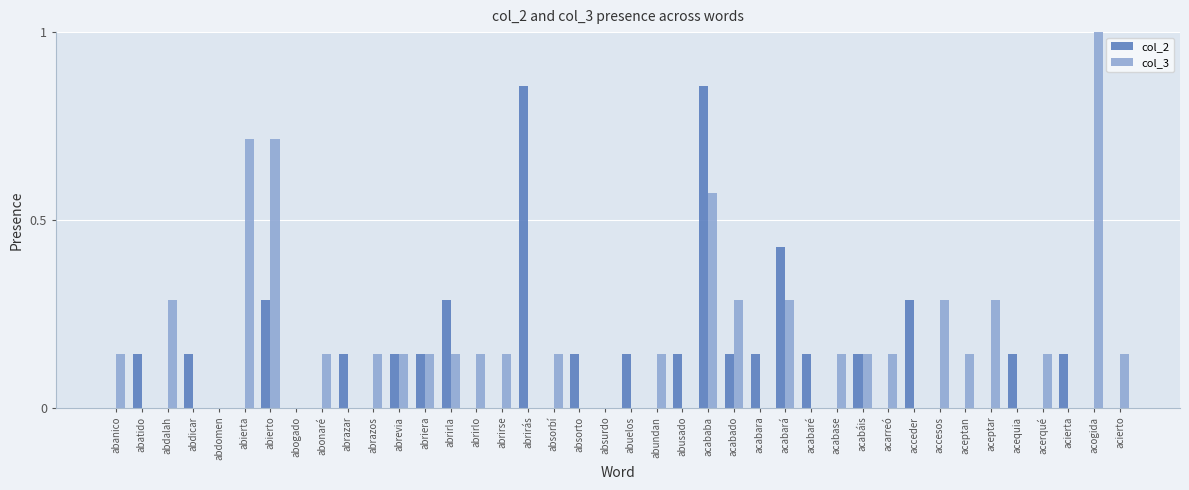

How many categories are shown in the chart?

40